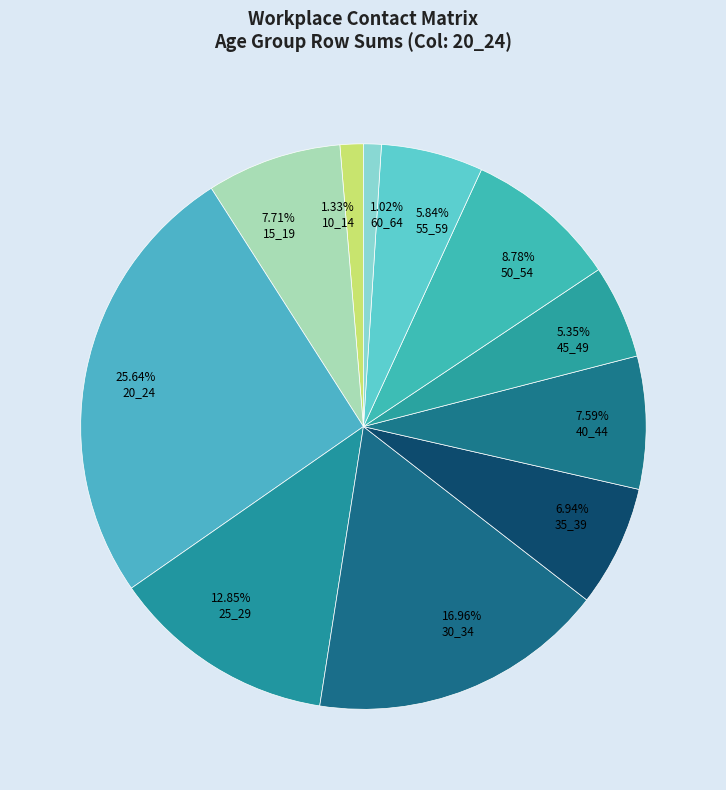

Is there any slice that represents more than half of the pie?

No